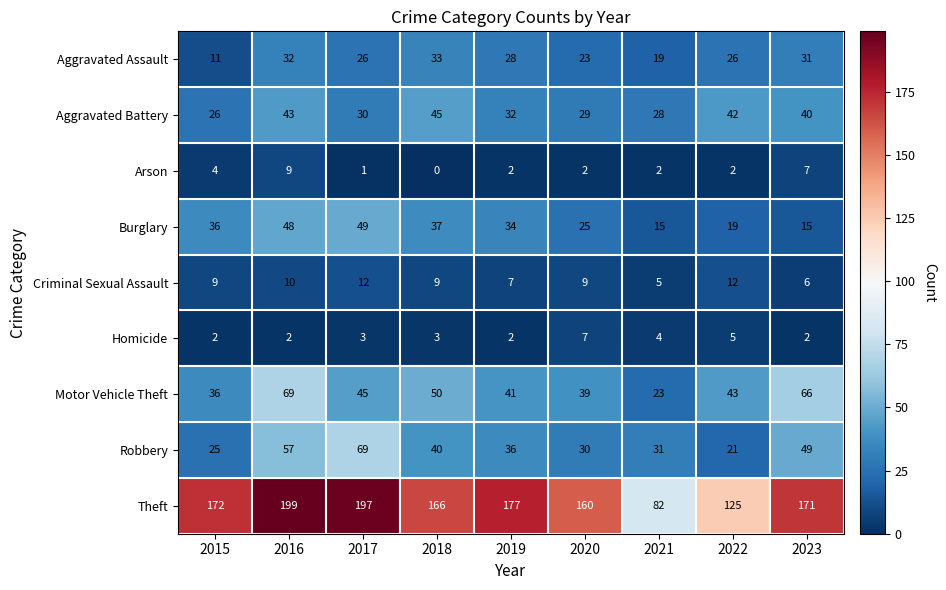

The Aggravated Battery series shows 57 at 2023. True or false?

False